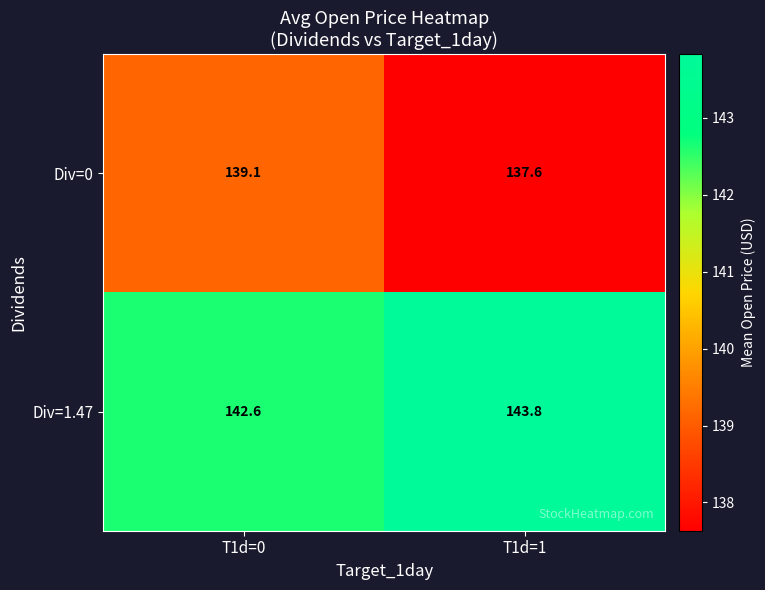

The value of Div=0 at T1d=1 is 137.6. True or false?

True